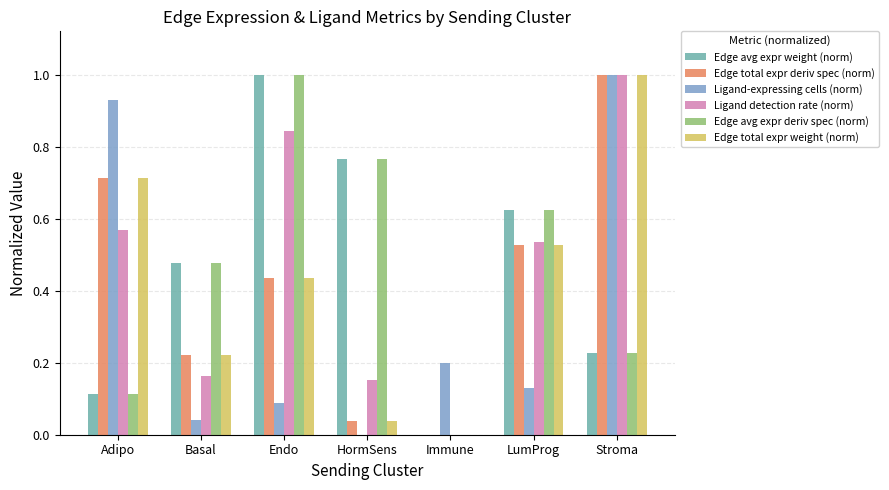

At which category is the sum across all series the highest?

Stroma